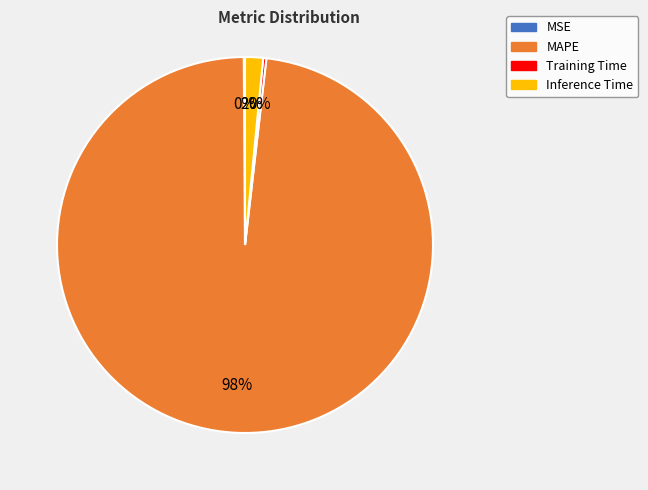

Which has a higher value, Inference Time or MAPE?

MAPE